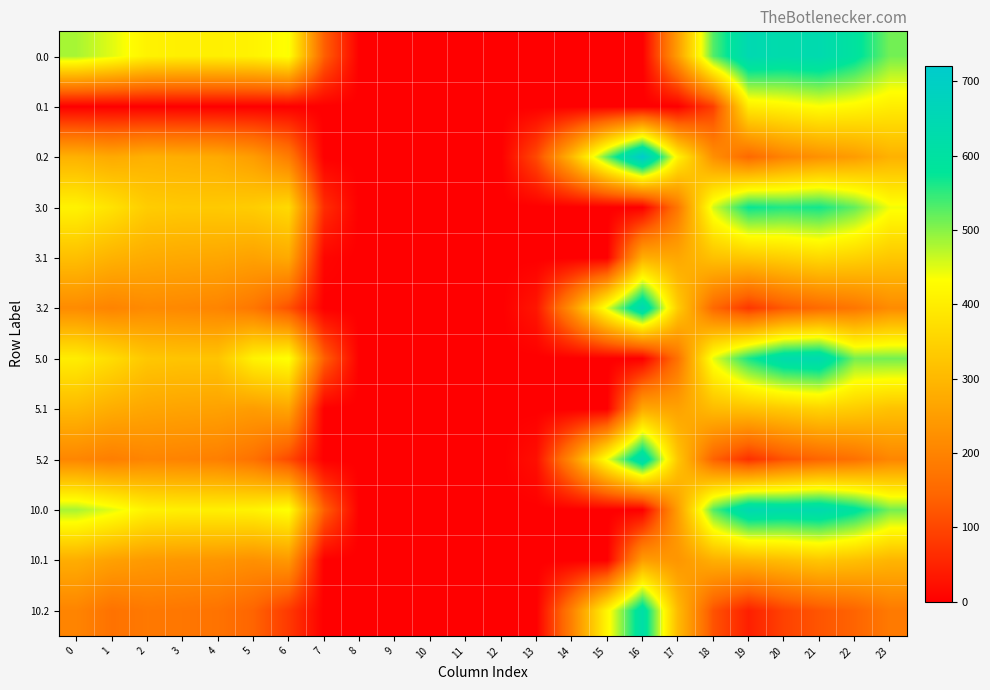

Between 8 and 15, which is larger?

8